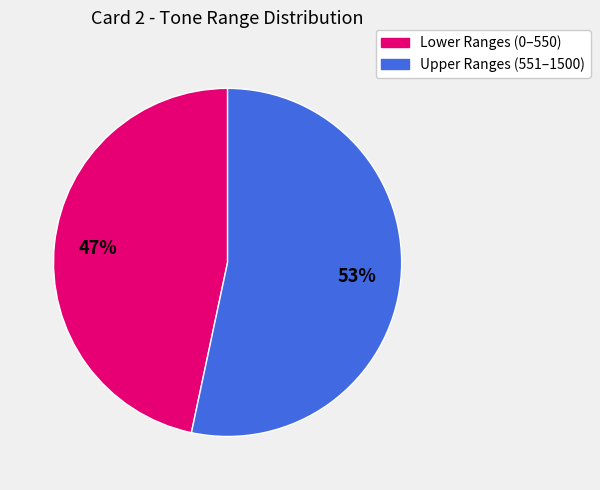

Is there a majority slice in this chart?

Yes